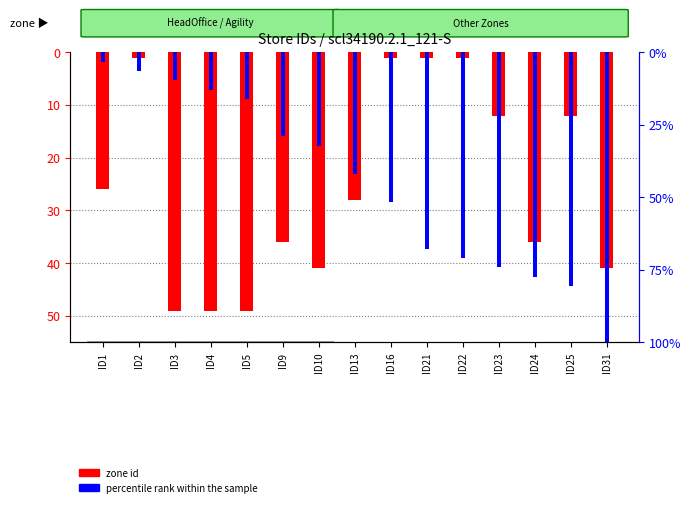

What are all the series names shown in the legend?

zone id, percentile rank within the sample